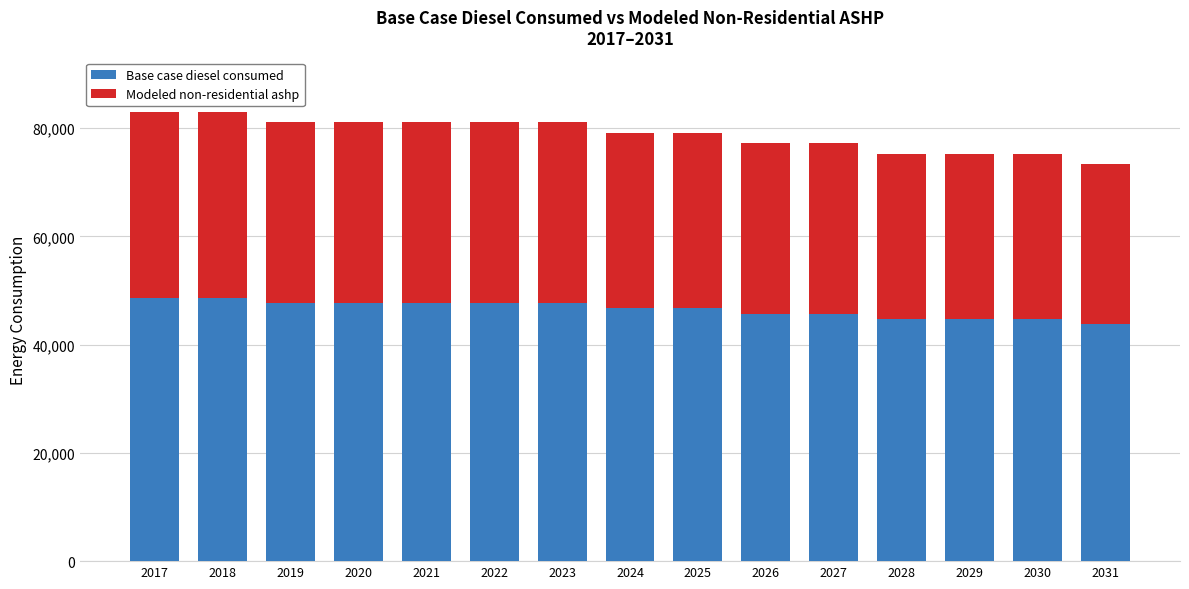

How many series are shown in this chart?

2